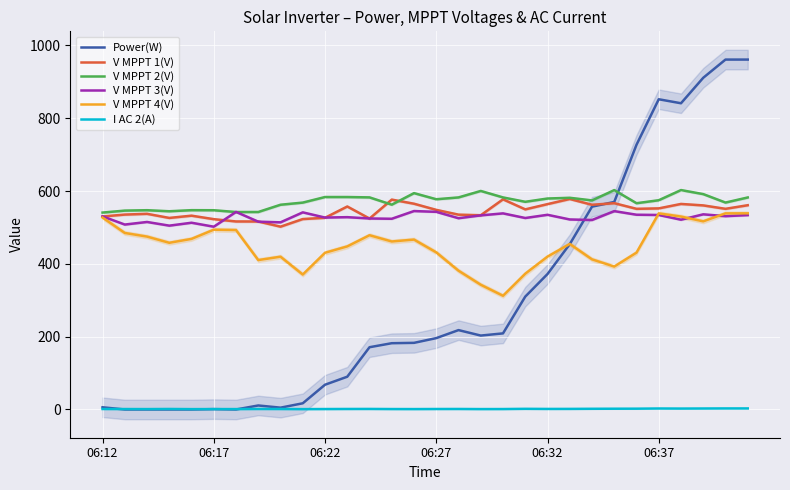

Reading left to right, list all the values displayed in this chart.

Power(W): 6.0	0.0	0.0	0.0	0.0	1.0	0.0	11.0	5.0	17.0	68.0	90.0	171.0	182.0	183.0	196.0	218.0	203.0	209.0	310.0	372.0	454.0	557.0	570.0	727.0	852.0	841.0	911.0	961.0	961.0
V MPPT 1(V): 530.1	535.3	537.4	526.1	532.3	522.7	516.4	516.3	502.1	523.0	526.5	557.5	524.4	576.4	565.1	548.2	535.1	533.5	577.2	549.6	564.0	578.1	562.2	566.6	551.1	552.3	564.5	560.5	551.1	561.0
V MPPT 2(V): 540.8	546.2	547.3	544.4	547.4	547.2	542.3	542.4	562.3	568.2	583.5	583.5	582.5	562.5	594.2	577.4	582.4	600.2	582.4	570.4	579.4	581.4	574.2	602.5	566.5	574.7	602.6	591.5	568.3	582.3
V MPPT 3(V): 530.4	507.9	515.0	504.9	512.9	502.0	542.6	515.8	514.0	541.4	527.1	528.2	524.6	523.8	545.0	542.8	525.3	533.1	538.6	525.9	534.7	521.9	520.4	544.8	534.9	534.2	521.2	536.0	530.9	533.9
V MPPT 4(V): 527.1	484.8	474.8	457.8	468.5	493.8	492.8	410.3	419.6	370.6	430.4	447.9	478.6	461.4	466.6	431.5	381.2	342.6	312.3	372.9	419.8	454.6	412.3	392.5	430.8	538.6	529.8	516.7	538.6	538.7
I AC 2(A): 1.3	1.2	1.1	1.4	1.0	1.1	1.1	1.4	1.3	1.0	1.2	1.4	1.5	1.2	1.1	1.3	1.4	1.1	1.2	1.8	1.5	1.6	1.9	2.1	2.2	2.7	2.5	2.7	2.9	2.9